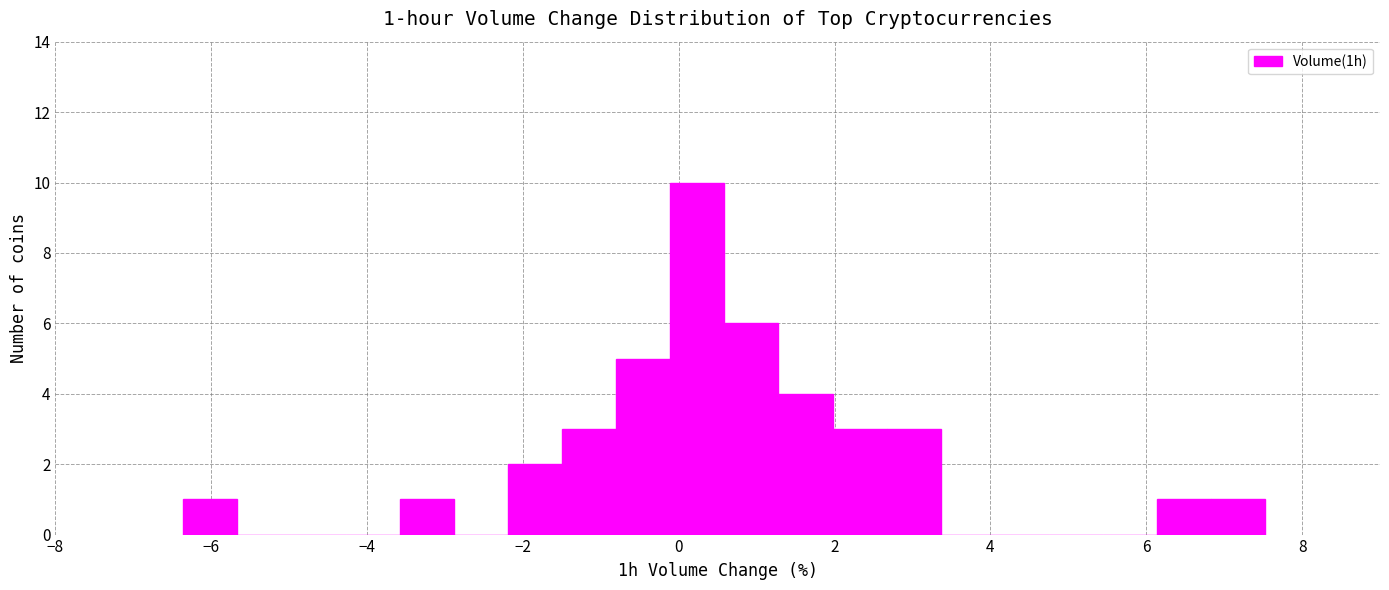

Around what value on the x-axis is the tallest bar? Give the approximate position of its centre, as read against the axis.

0.2